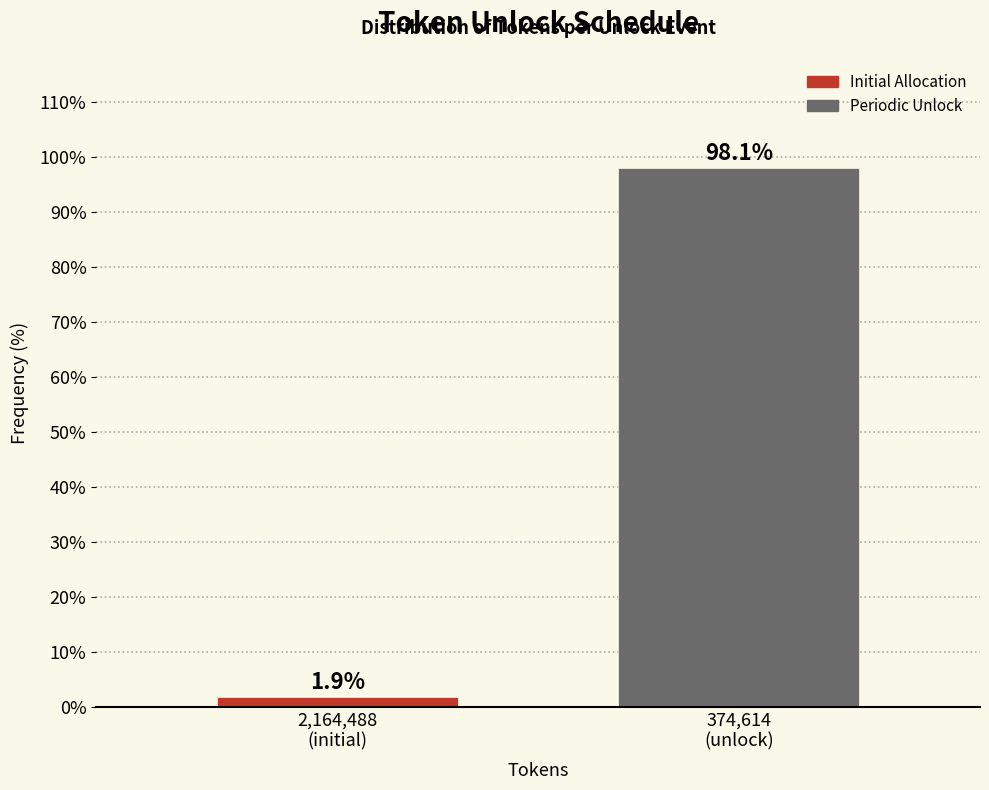

Reading left to right, transcribe all the data shown in this chart.

1.9	98.1